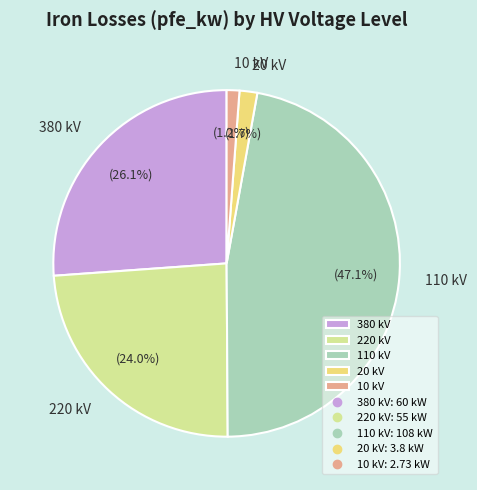

How many segments does this pie chart have?

5